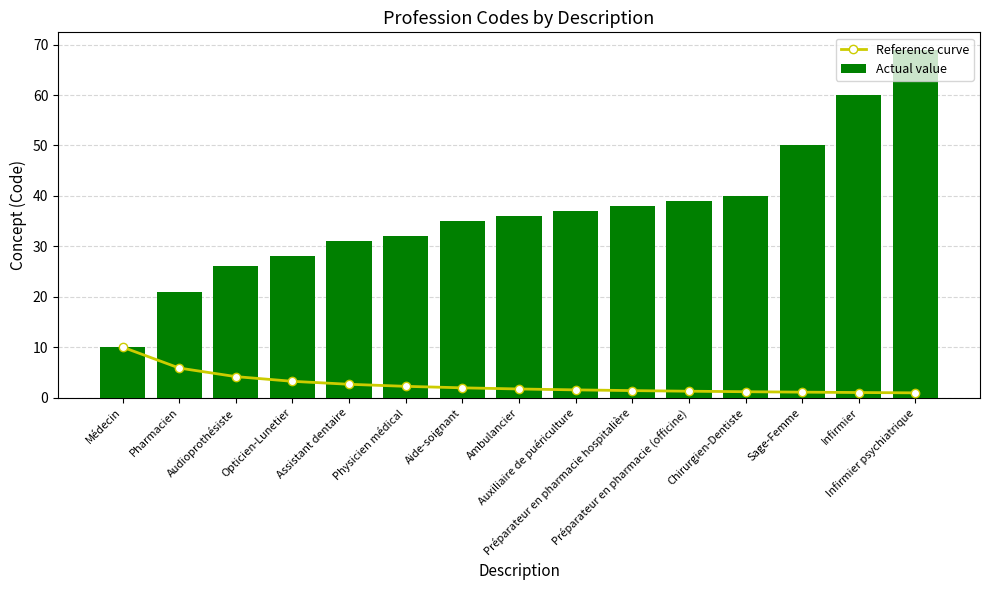

What is the label of the 4th bar from the right?

Chirurgien-Dentiste